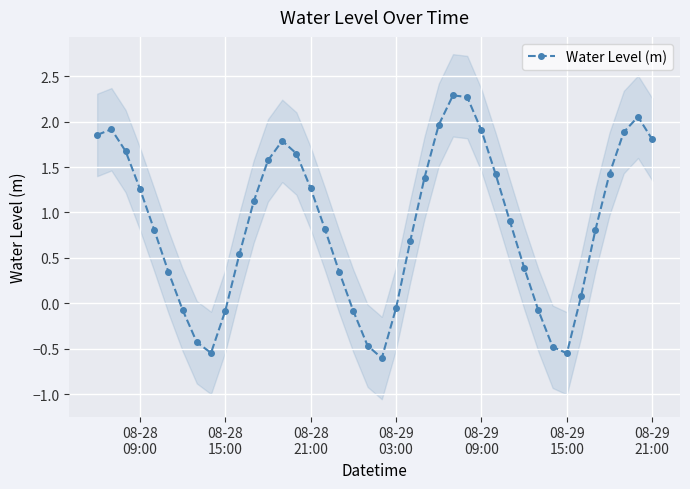

What is the highest value of the Water Level (m) series?

2.3